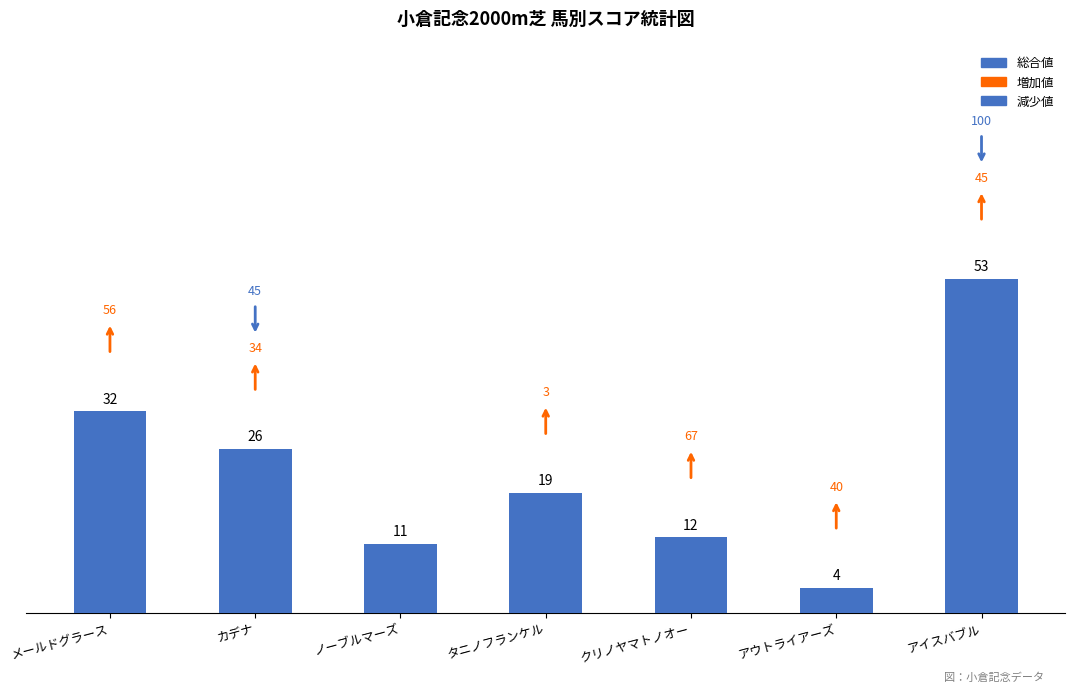

Reading right to left, extract all data points from this chart.

53	4	12	19	11	26	32